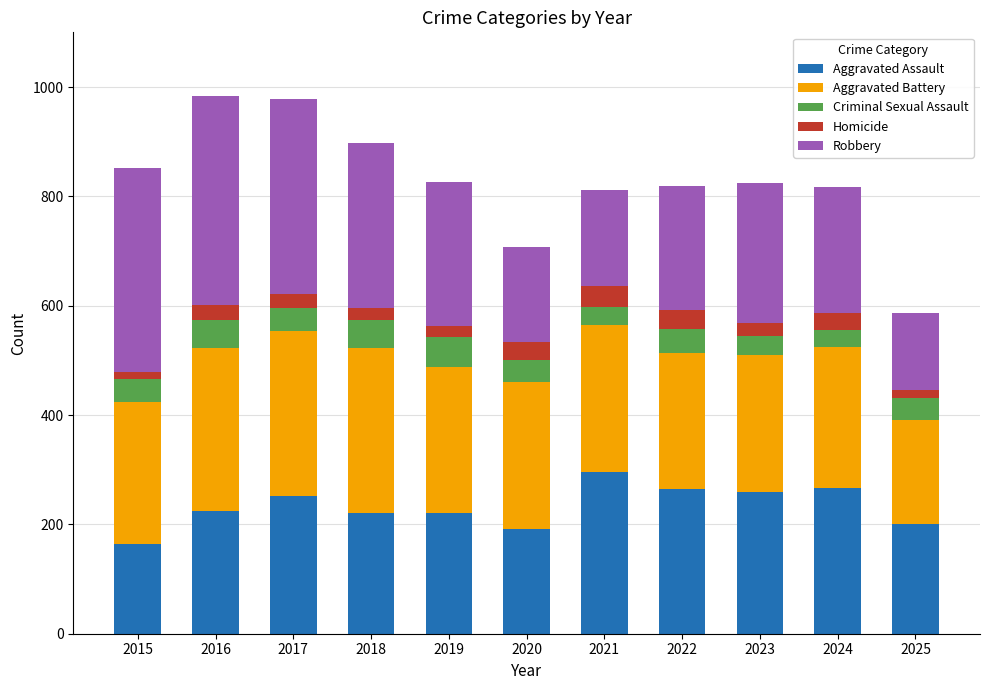

What is the difference between the Aggravated Assault values at 2018 and 2024?

47